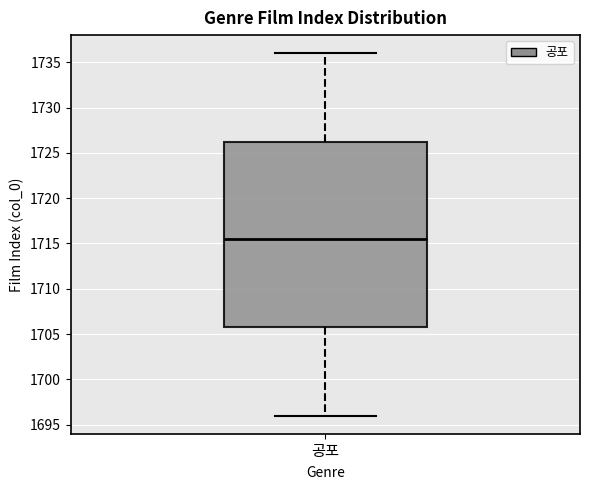

Read this box plot against the y-axis: the position of the median line, the range covered by the box, and the ends of both whiskers. The values are not printed on the chart, so give them approximately, as read against the axis.

median 1715.5, box 1706.0 to 1726.5, whiskers 1696.0 to 1736.0